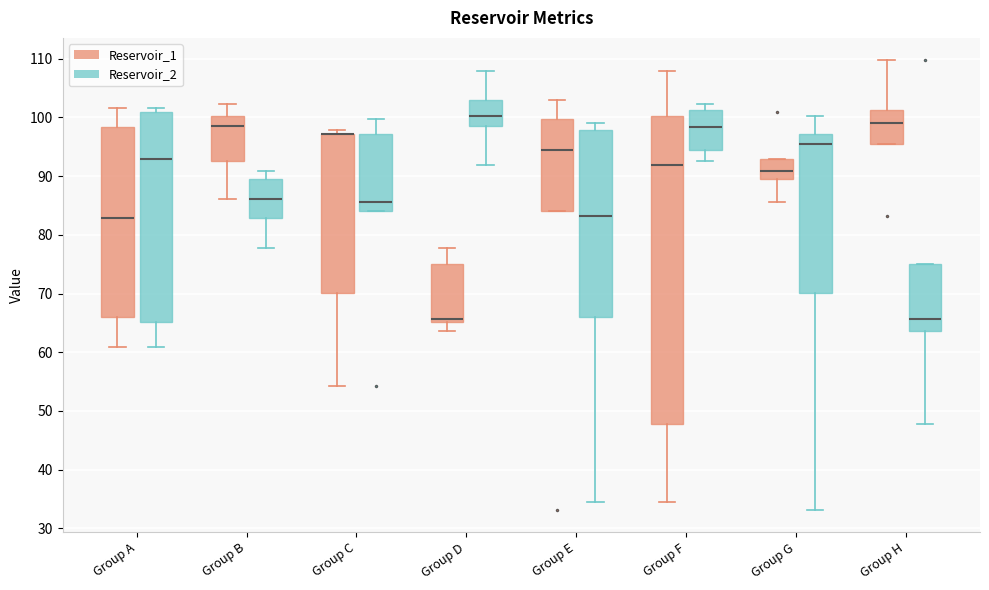

Where does the median line of the box for Group A (Reservoir_2) sit on the y-axis? The values are not printed on the chart, so give them approximately, as read against the axis.

93